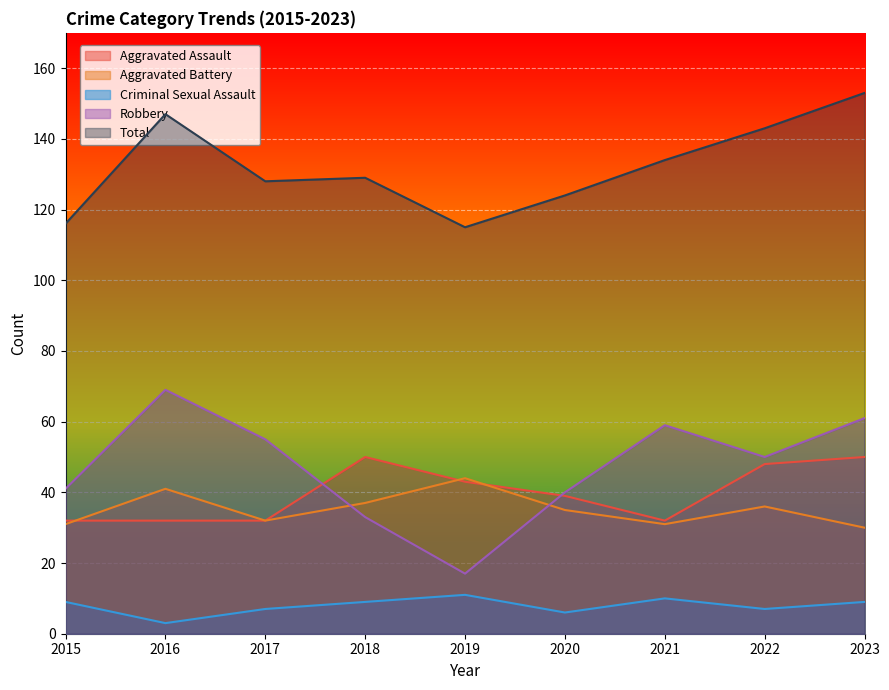

What is the value of the Criminal Sexual Assault point at the 8th from the left?

7